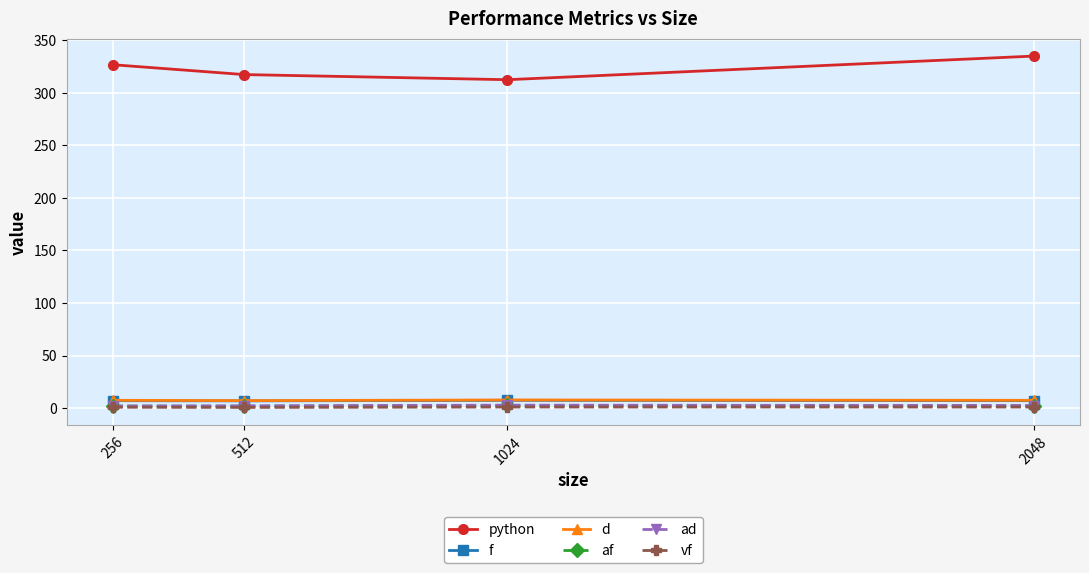

What is the total value across all series at 512?

335.9